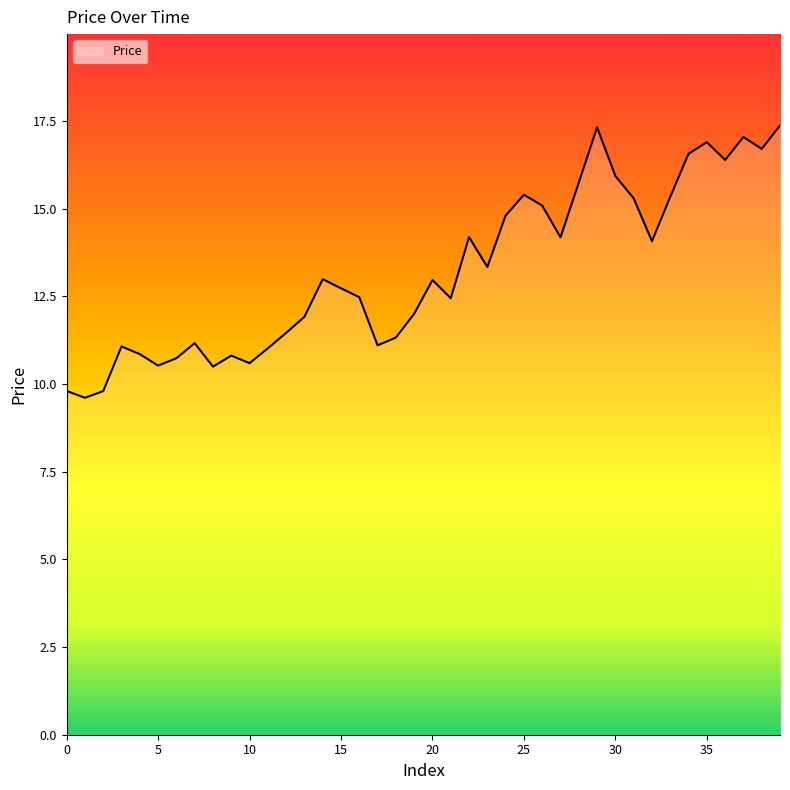

What is the maximum value shown in the chart?

17.4